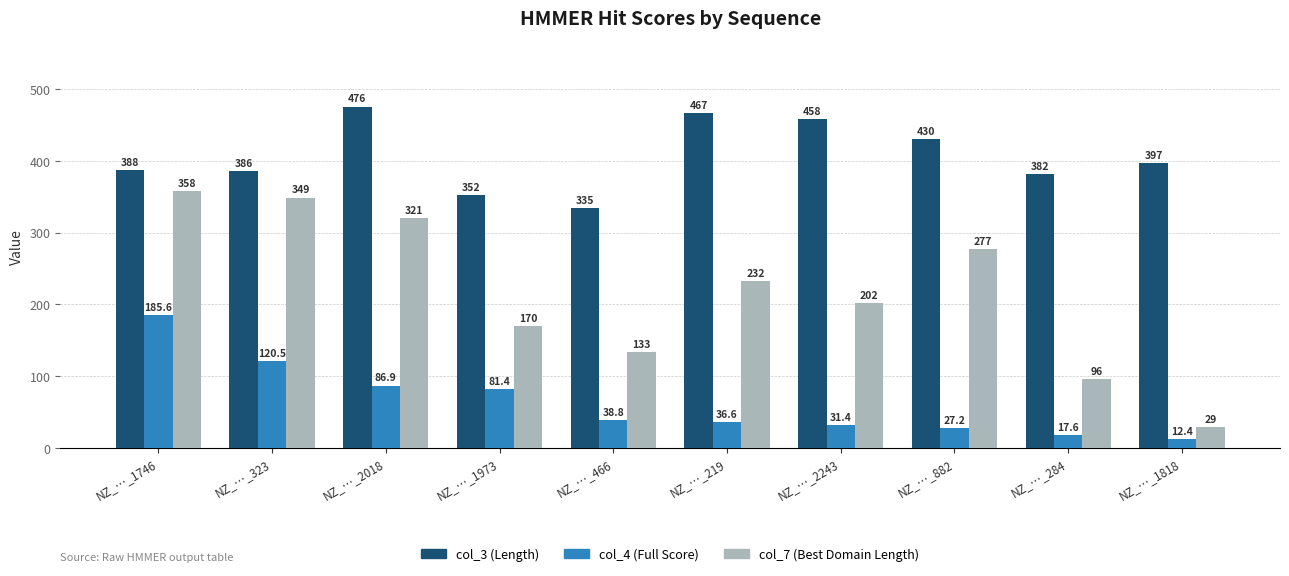

At NZ_…_466, list the series in order from smallest to largest.

col_4 (Full Score), col_7 (Best Domain Length), col_3 (Length)